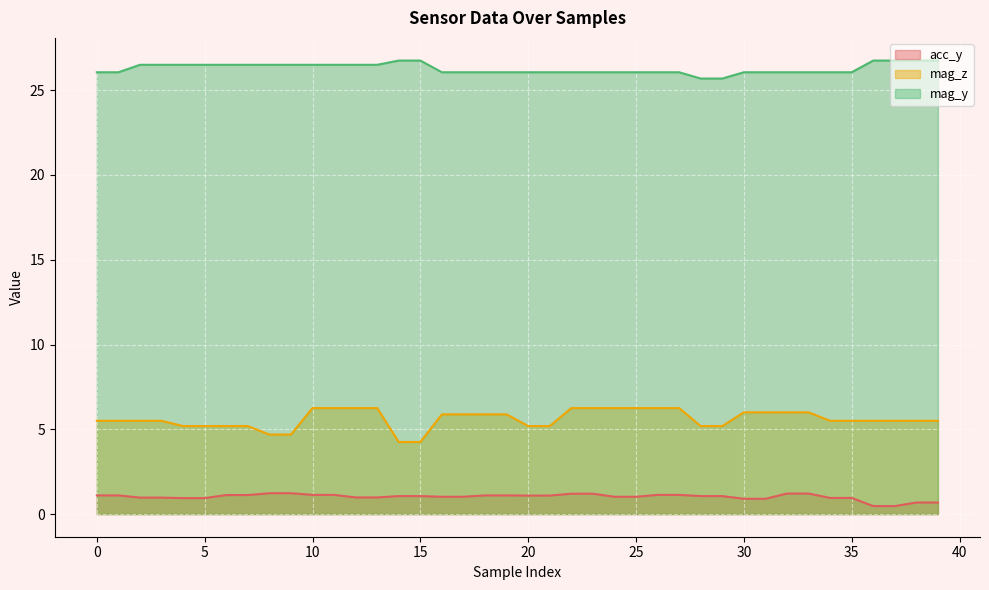

Where is acc_y nearest to the value 0?

36